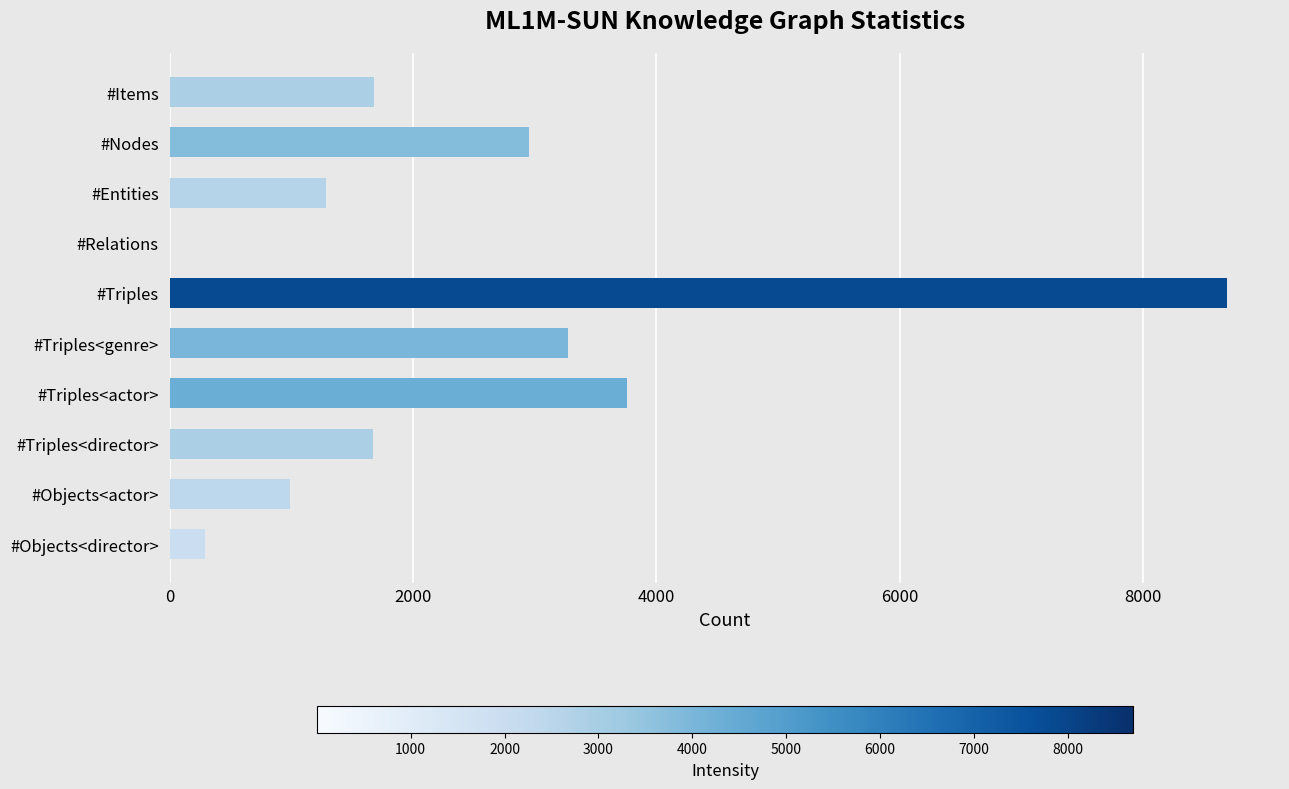

What value does the data have at #Entities, to the nearest 100?

1300